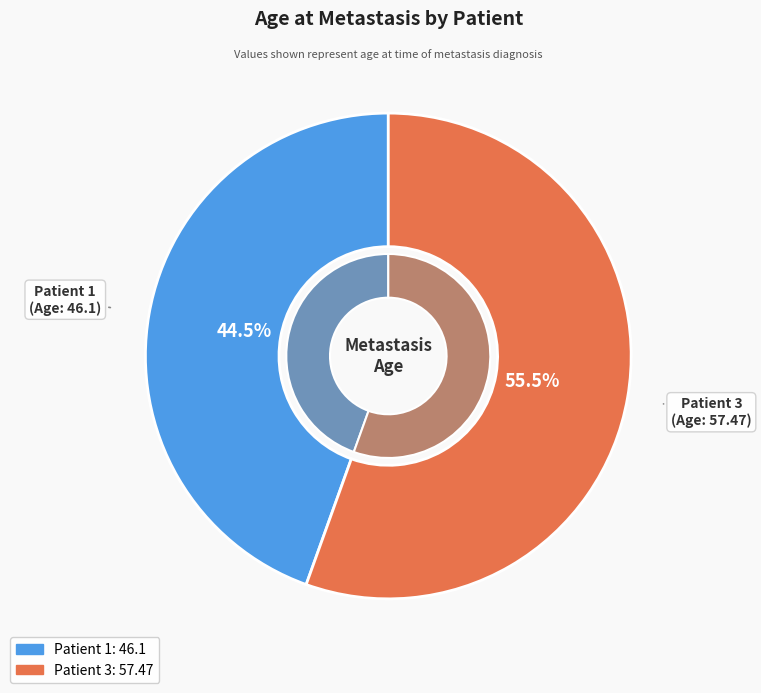

Does any single category account for the majority?

Yes